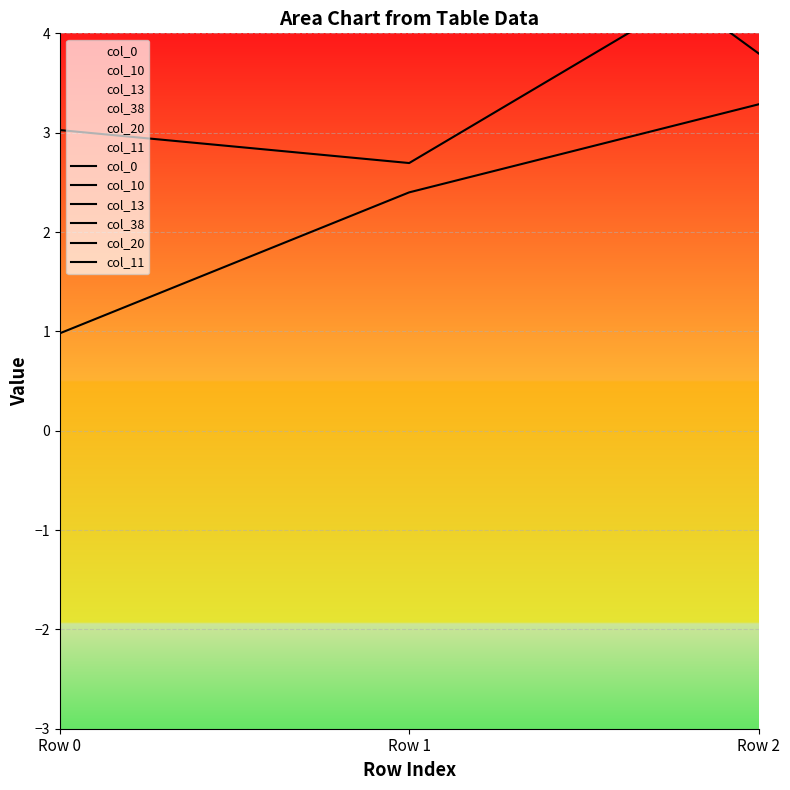

Which series has the largest range (max minus min)?

col_11